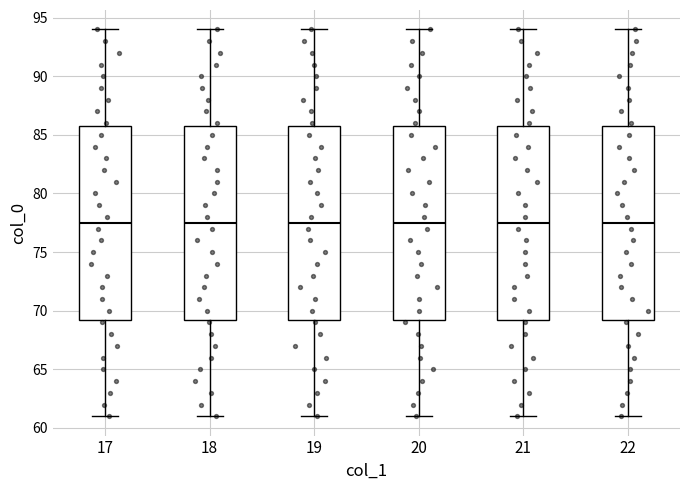

Reading left to right, read every box against the y-axis: the position of its median line, the range the box covers, and the ends of its whiskers. The values are not printed on the chart, so give them approximately, as read against the axis.

17: median 77.5, box 69.5 to 86.0, whiskers 61.0 to 94.0
18: median 77.5, box 69.5 to 86.0, whiskers 61.0 to 94.0
19: median 77.5, box 69.5 to 86.0, whiskers 61.0 to 94.0
20: median 77.5, box 69.5 to 86.0, whiskers 61.0 to 94.0
21: median 77.5, box 69.5 to 86.0, whiskers 61.0 to 94.0
22: median 77.5, box 69.5 to 86.0, whiskers 61.0 to 94.0